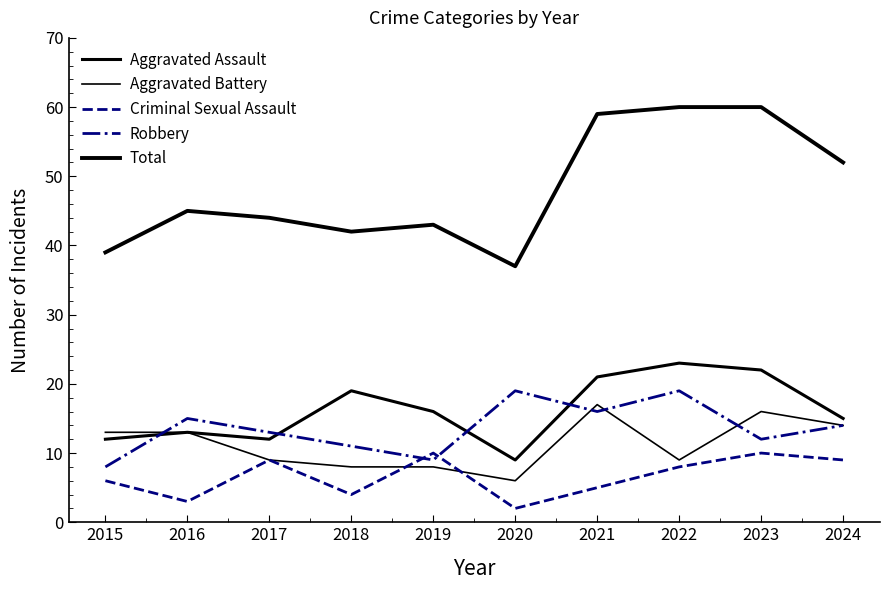

In Total, how many points are lower than both neighbors (excluding endpoints)?

2